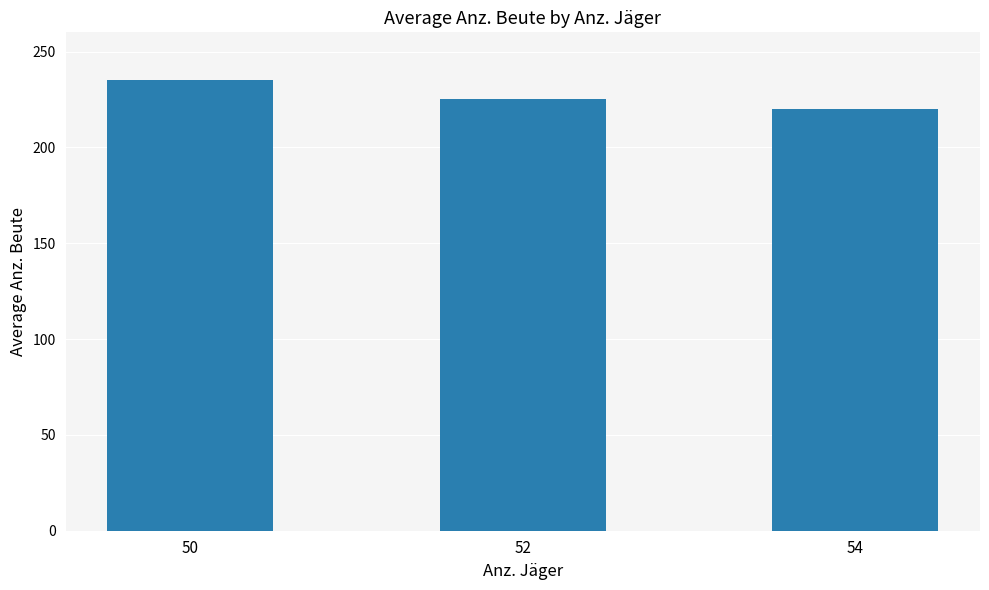

Where does the data first go above 225?

50